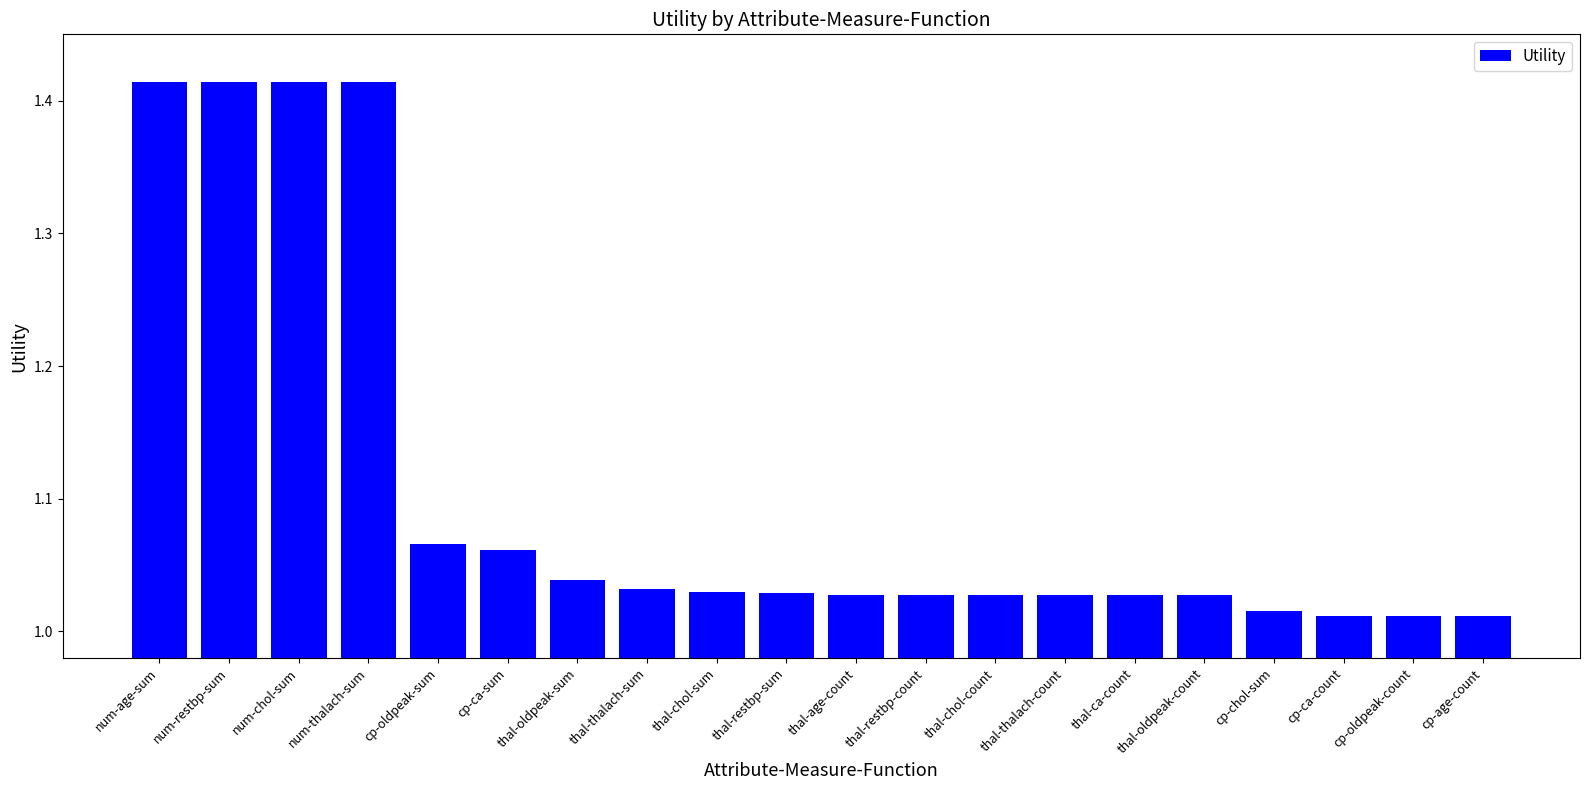

What is the difference between the second highest and second lowest values?

0.4